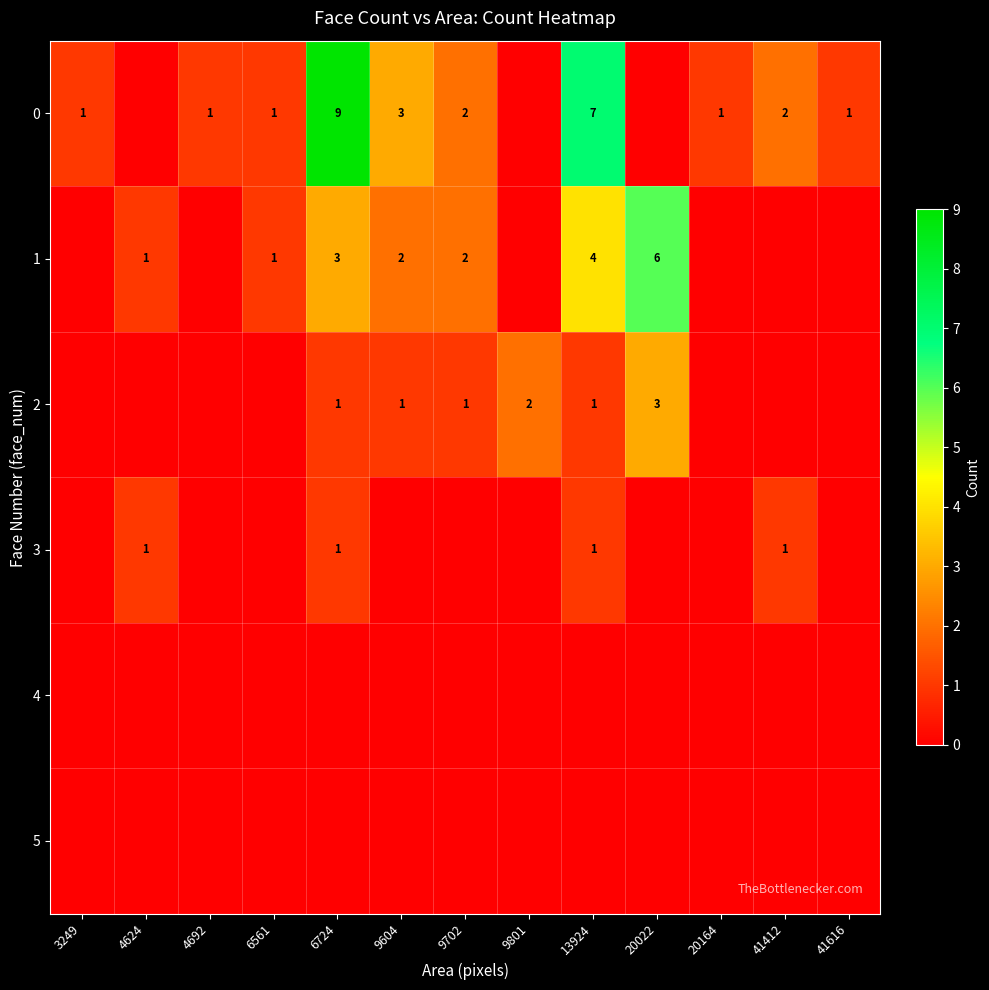

The 2 series shows 5 at 20022. True or false?

False